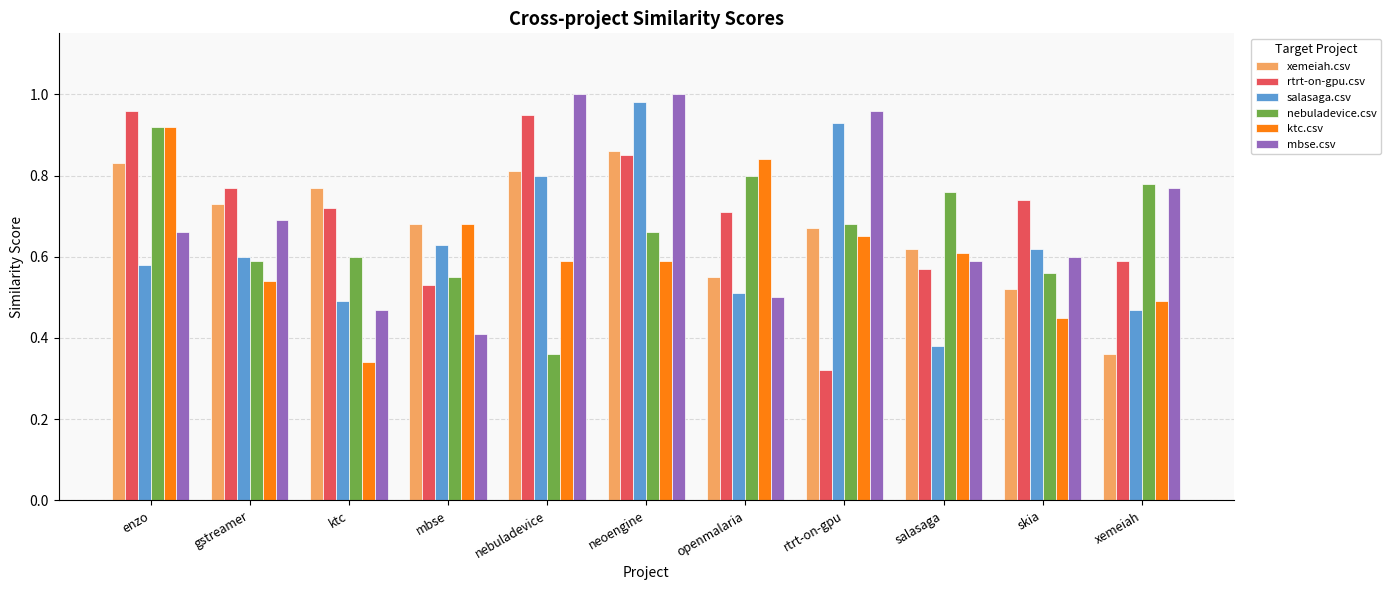

What is the sum of all salasaga.csv values?

7.0